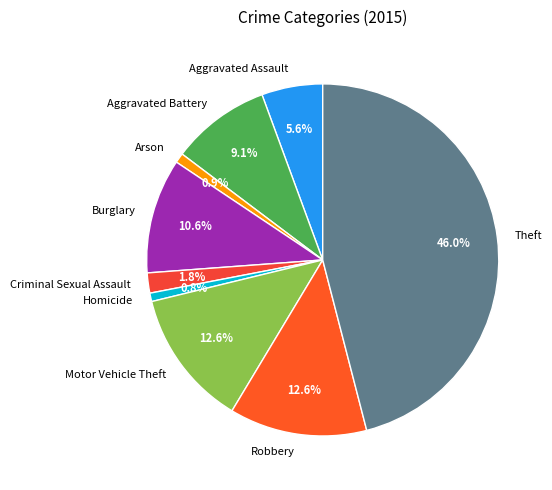

To the nearest percent, what percentage of the pie is Criminal Sexual Assault?

2%